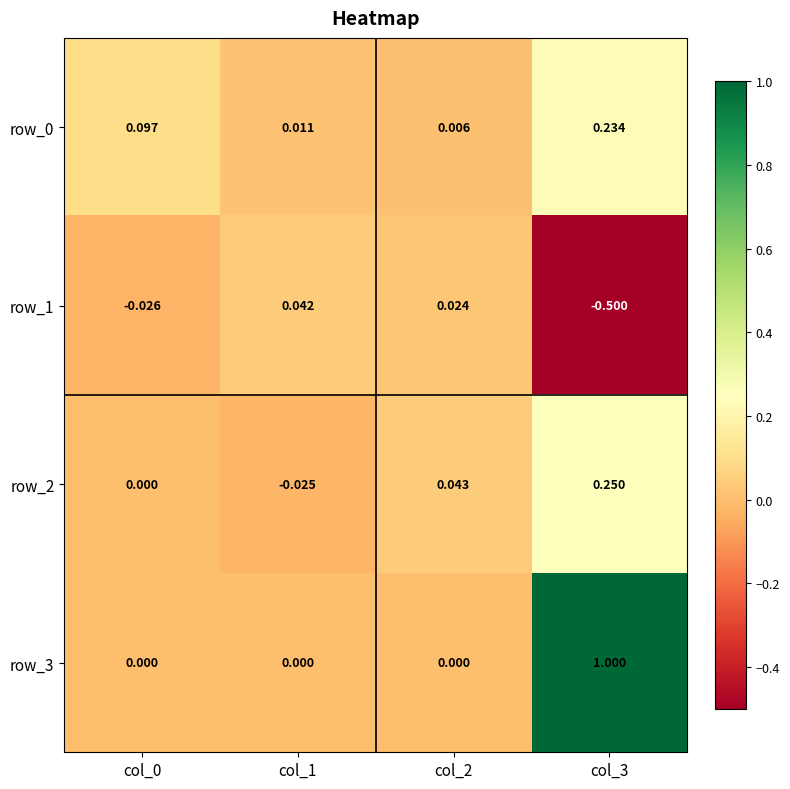

Is the value of row_0 at col_1 greater than the value of row_1 at col_3?

Yes